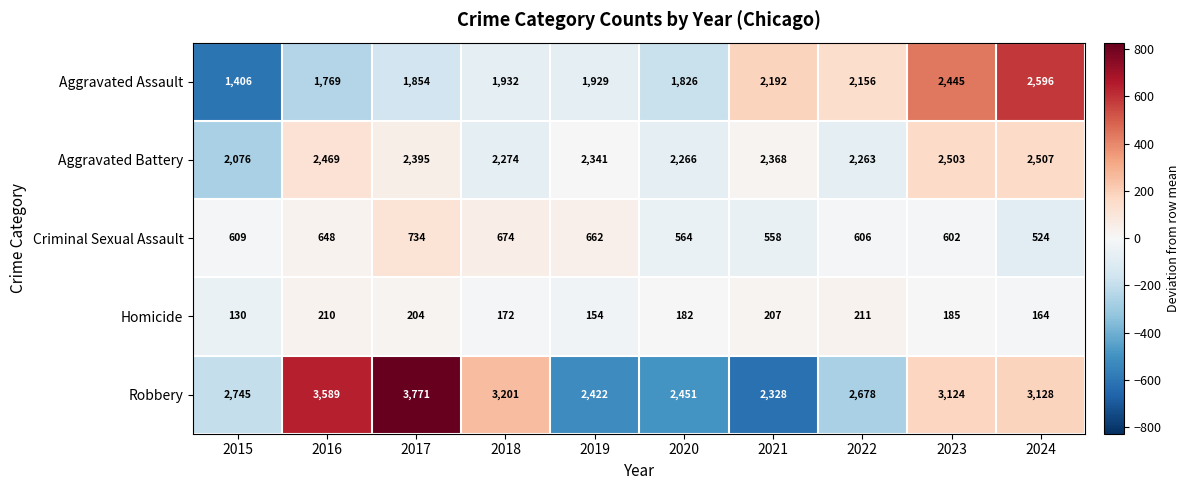

At how many categories does at least one series exceed 827?

10